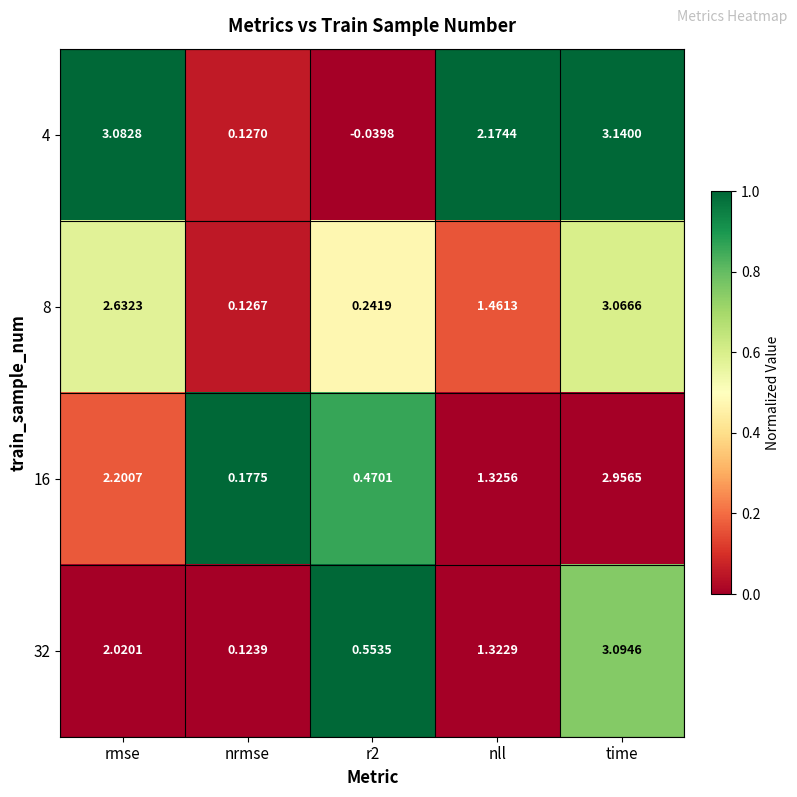

At how many categories does at least one series exceed 0?

5